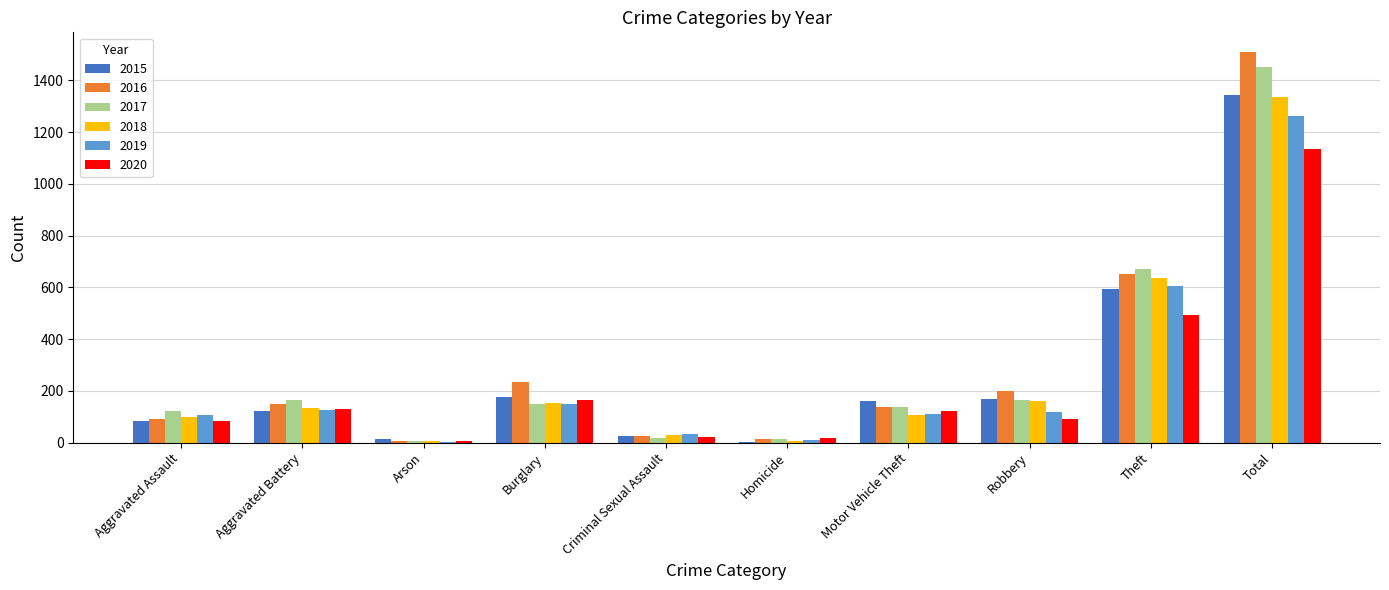

Is the value of 2016 at Aggravated Assault greater than the value of 2020 at Motor Vehicle Theft?

No